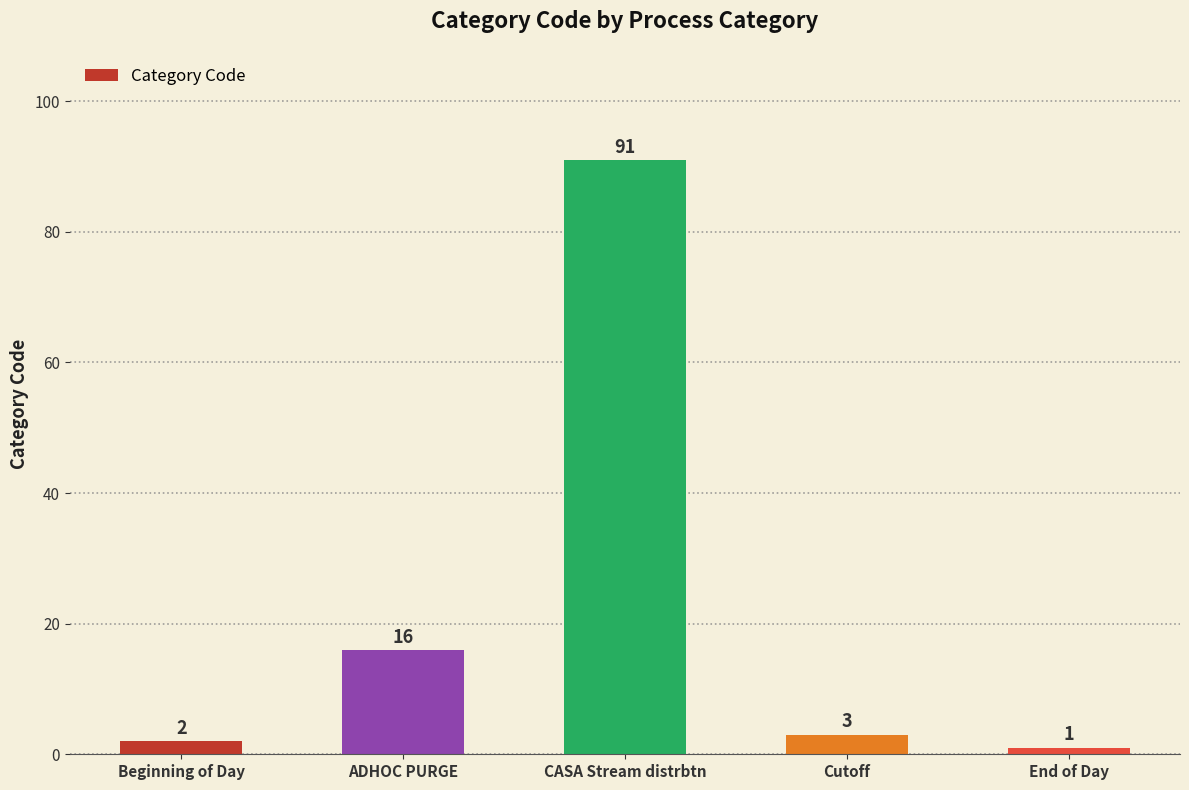

What is the label of the 4th bar from the right?

ADHOC PURGE